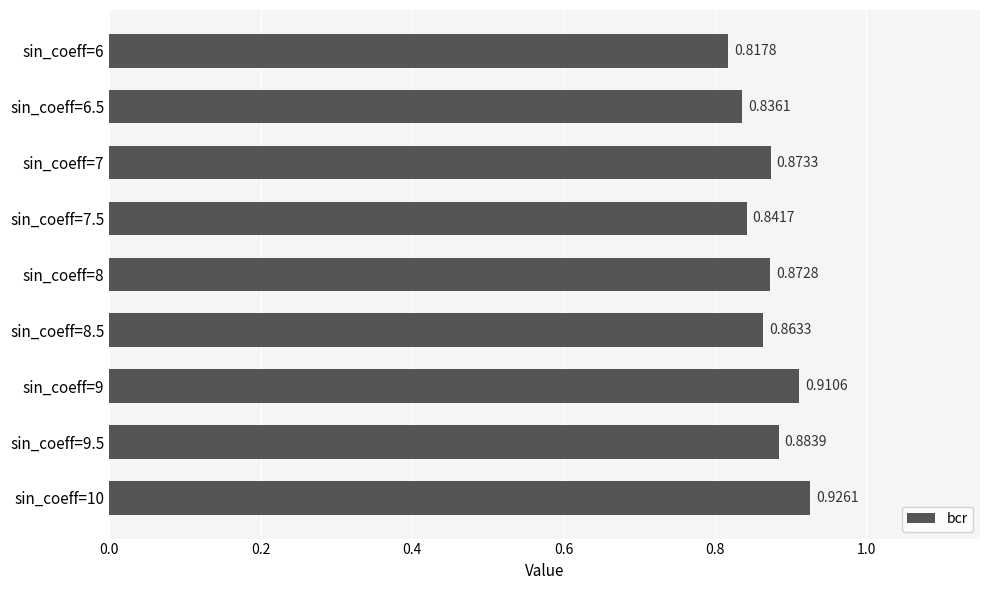

What is the sum of the values at sin_coeff=6 and sin_coeff=6.5?

1.7